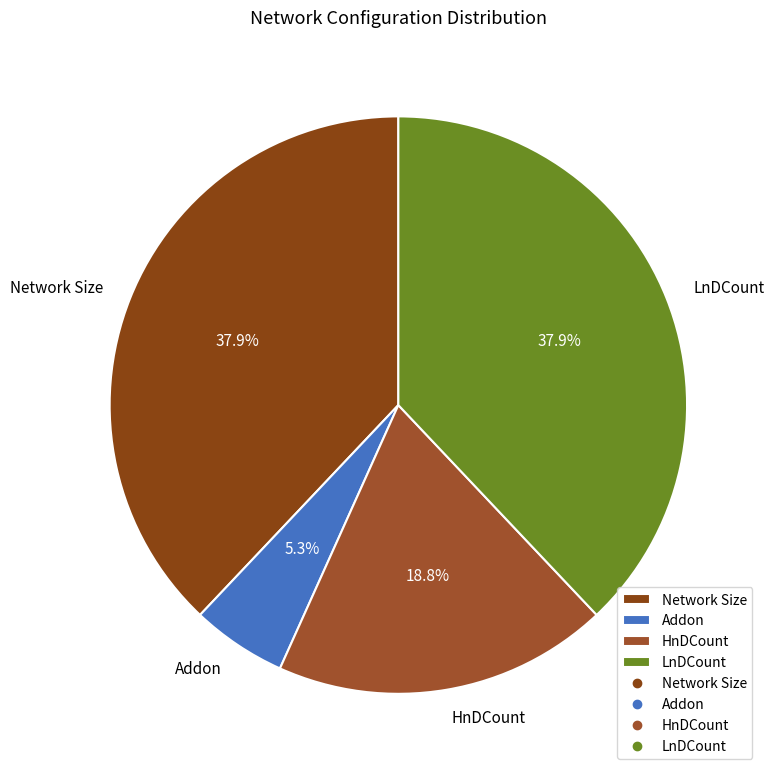

What is the total percentage of LnDCount and Network Size?

75.9%